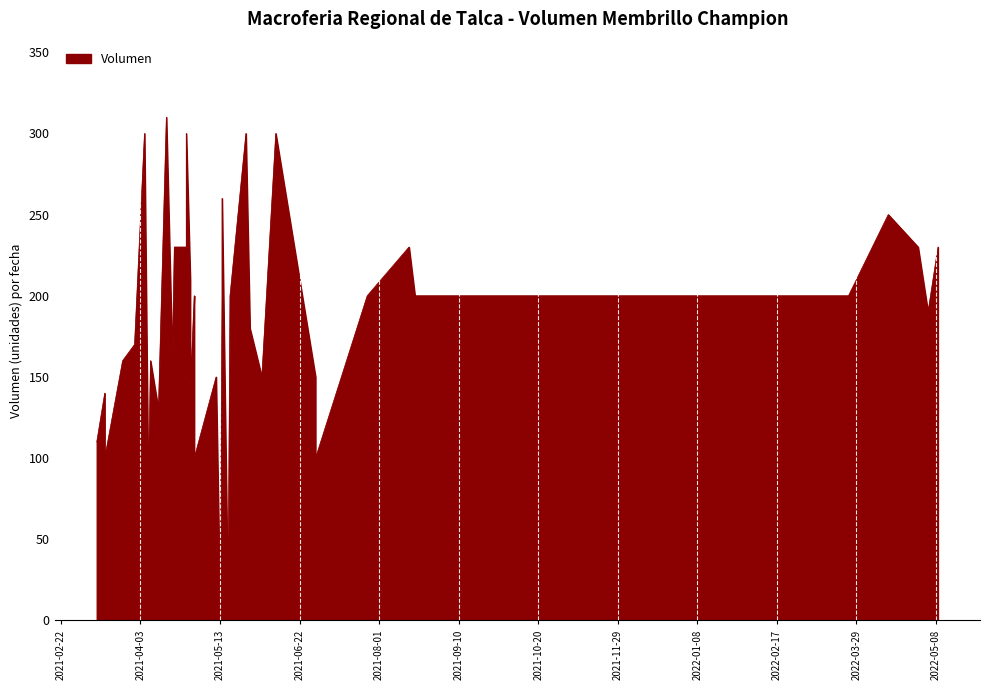

At which category does the chart reach its minimum across all series?

2021-05-13